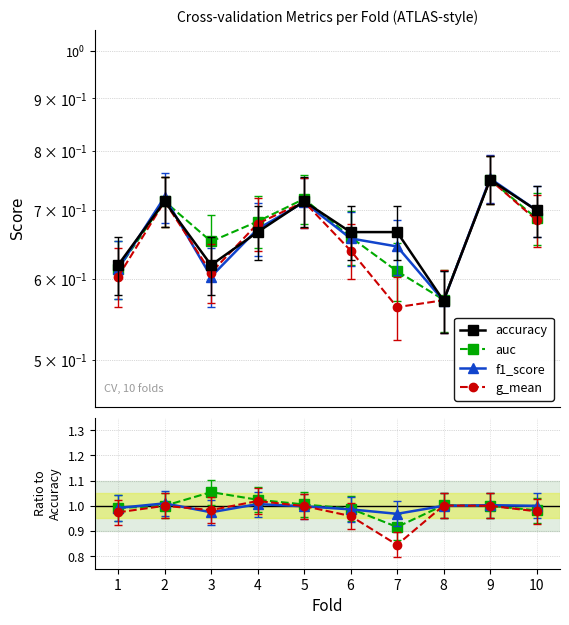

What is the difference between the second highest and second lowest values in the accuracy series?

0.1